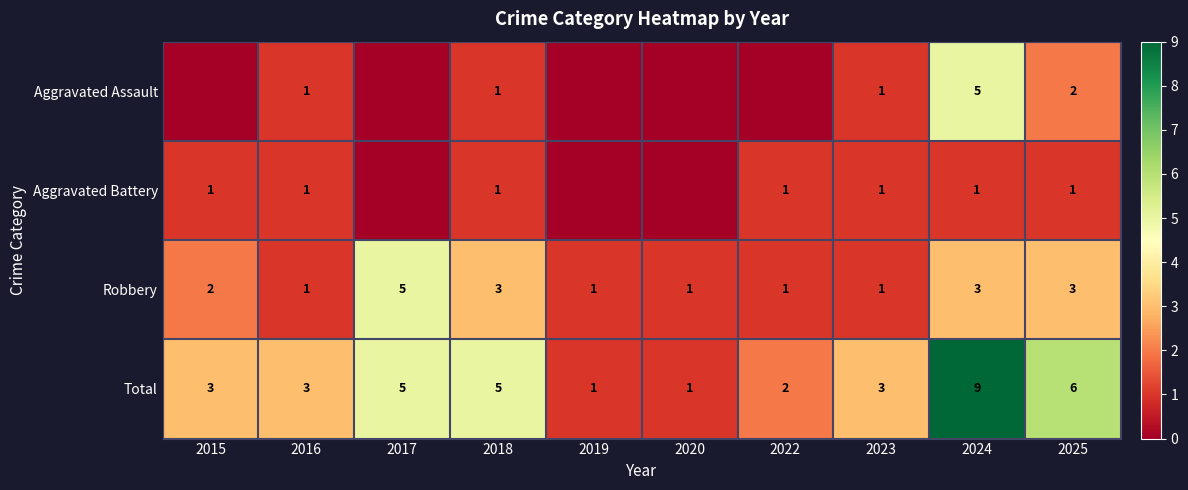

The value of Total at 2025 is 3. True or false?

False